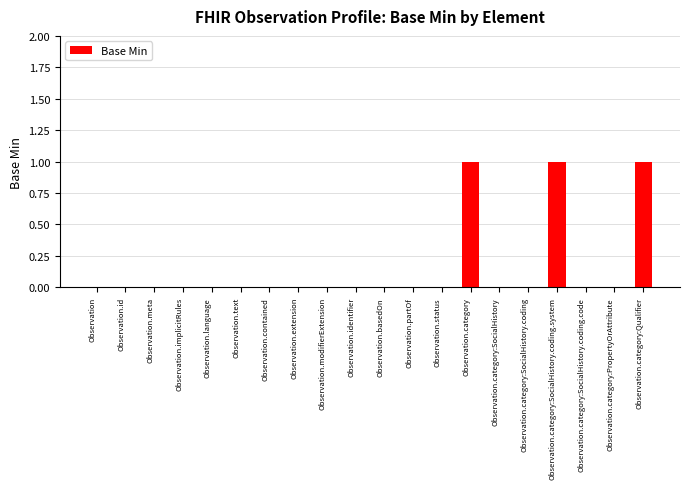

The value at Observation.basedOn is 0. True or false?

True